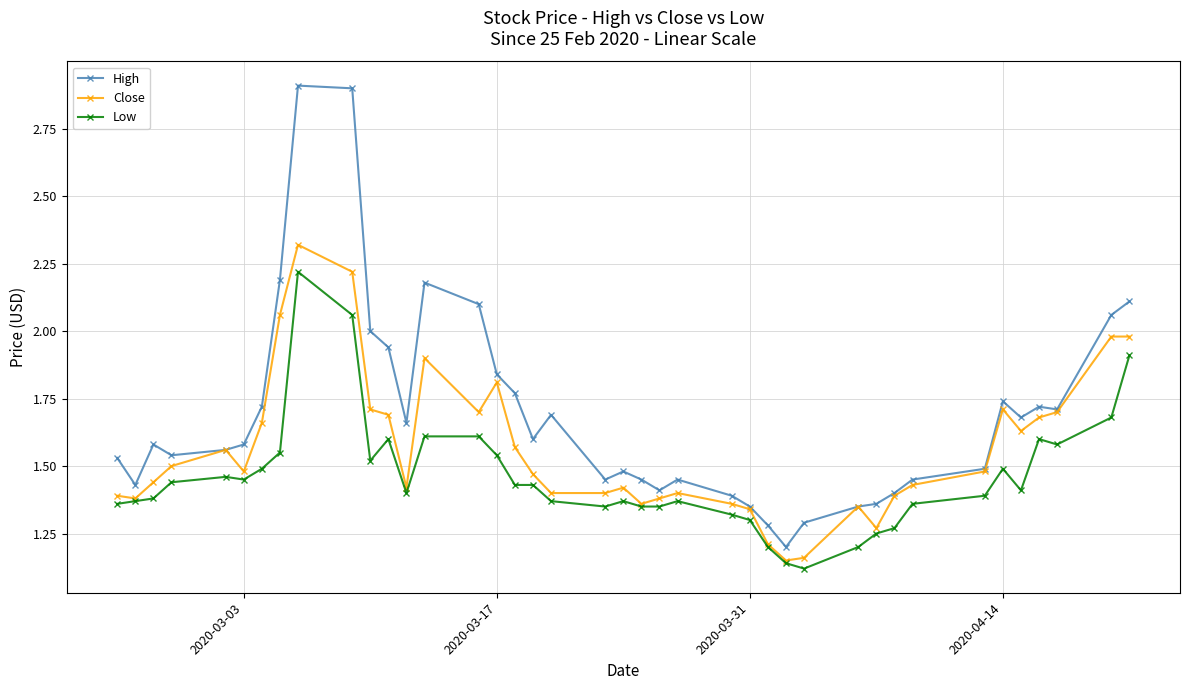

At how many categories does at least one series exceed 1?

40